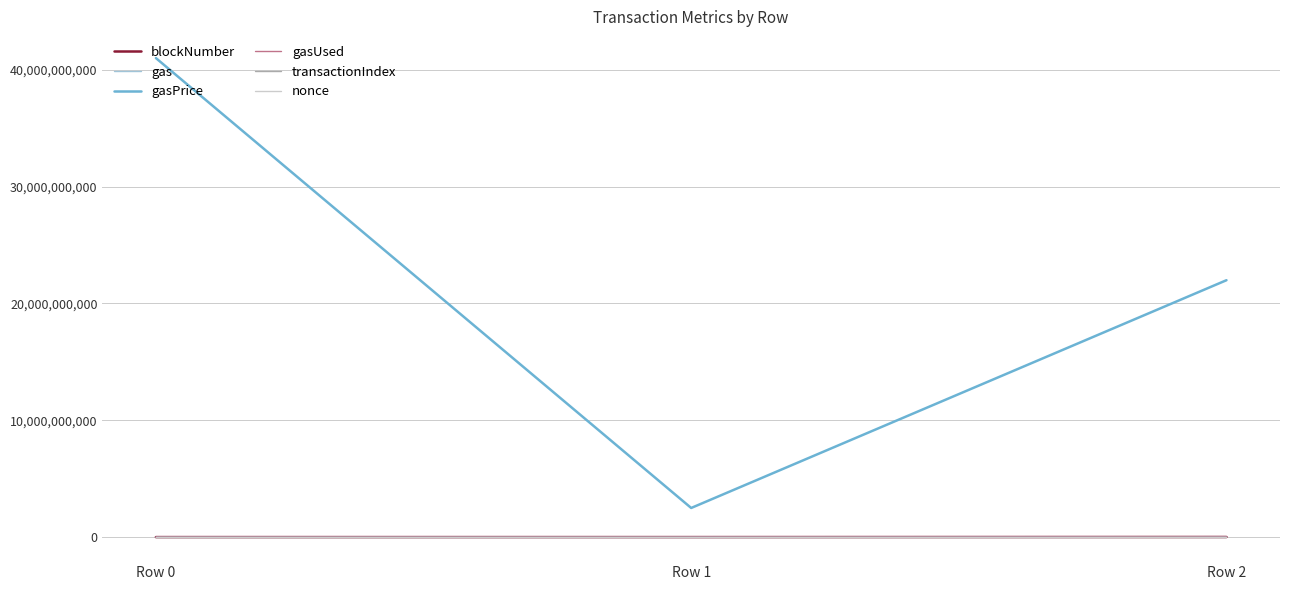

Which category has the lowest value in the gas series?

Row 0